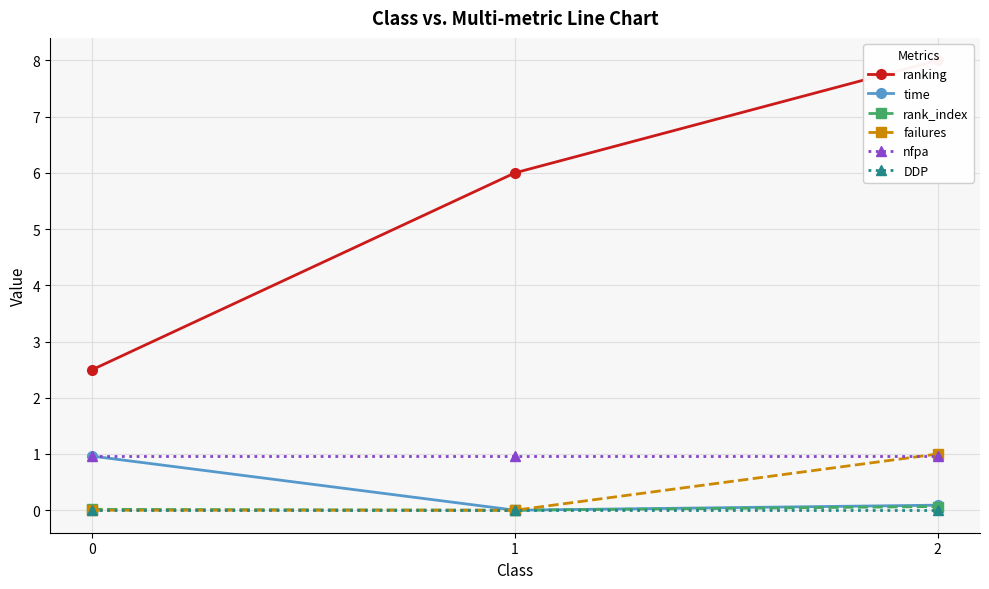

Rank the series at 1 from highest to lowest value.

ranking, nfpa, time, rank_index, failures, DDP